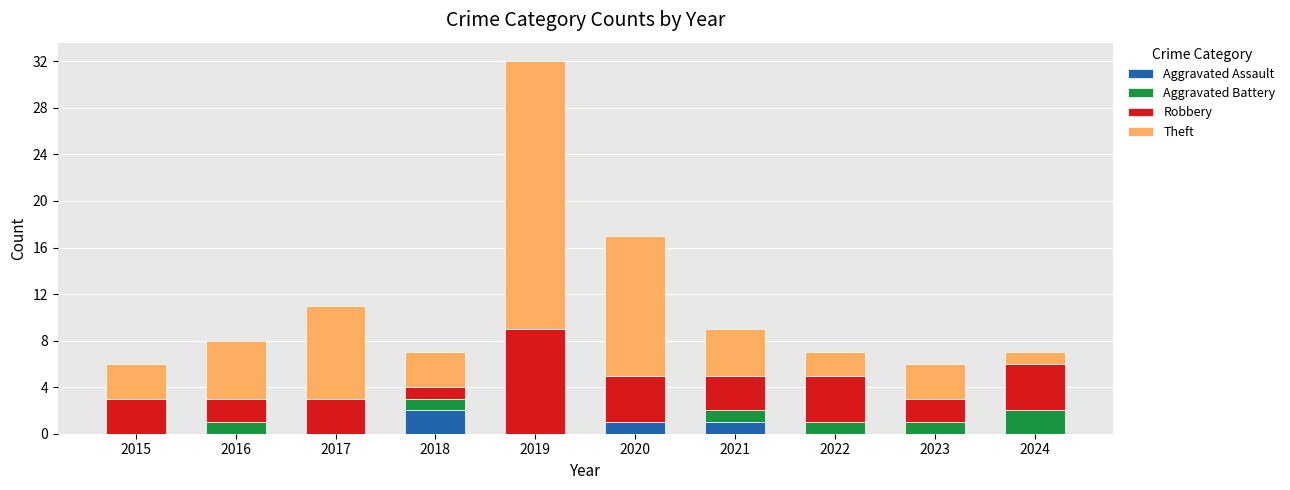

Count the number of categories in the chart.

10